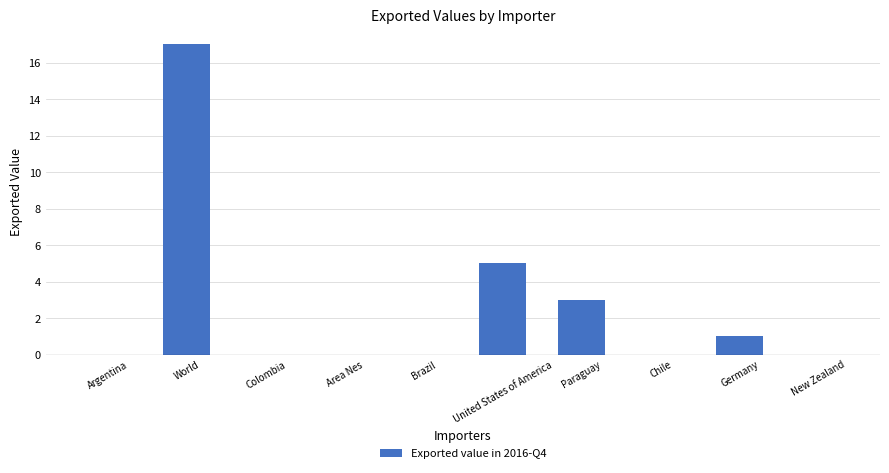

Reading right to left, list all the values displayed in this chart.

New Zealand=0	Germany=1	Chile=0	Paraguay=3	United States of America=5	Brazil=0	Area Nes=0	Colombia=0	World=17	Argentina=0